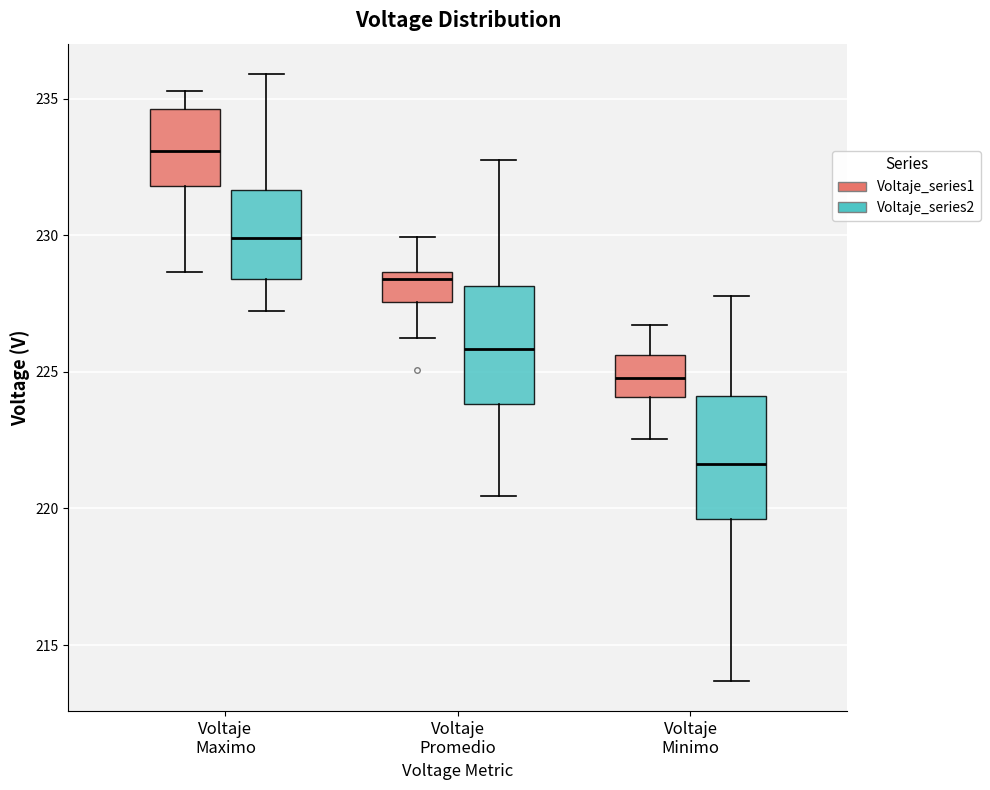

Which box has the highest median line?

Voltaje Maximo (Voltaje_series1)